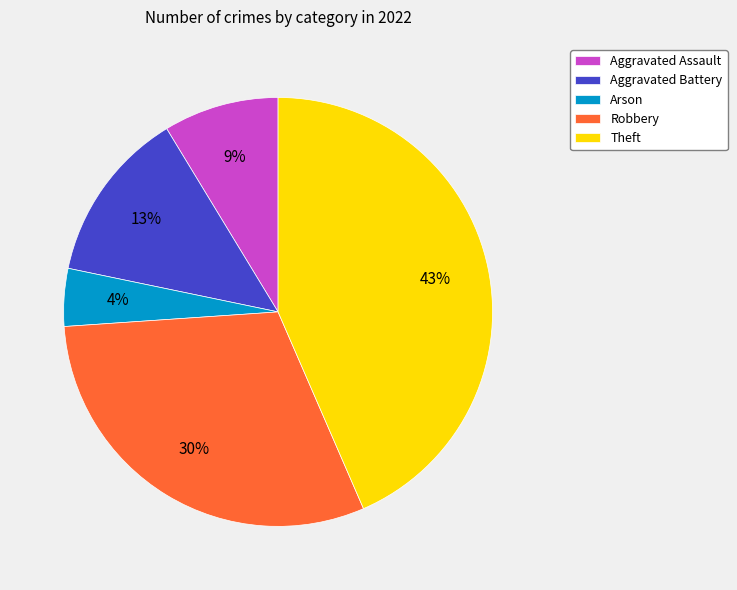

To the nearest percent, what is the difference between the Aggravated Battery and Aggravated Assault slice percentages?

4%